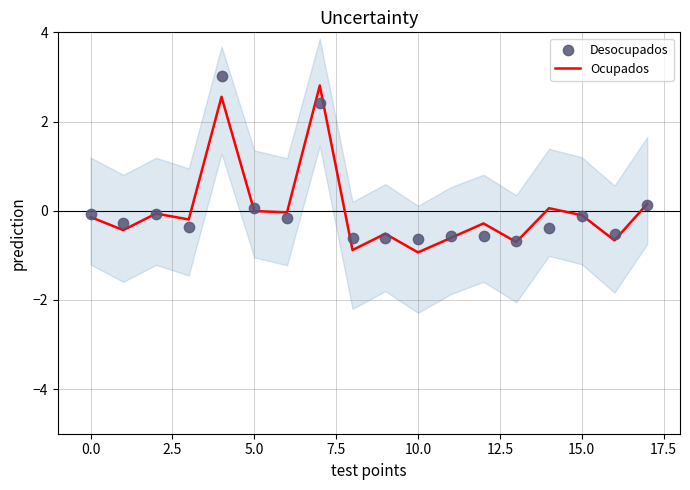

At how many categories does at least one series exceed 0?

5